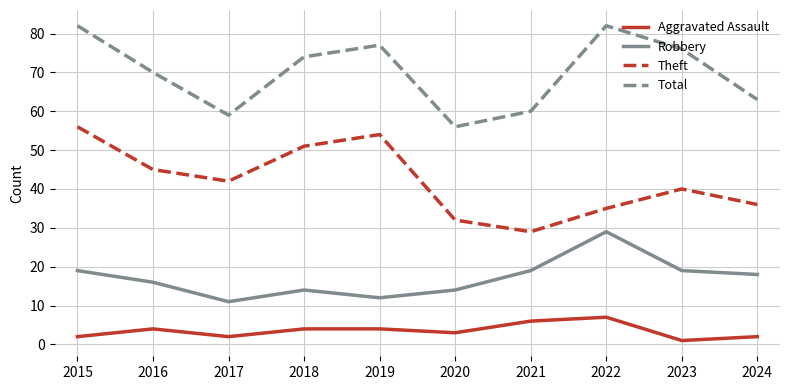

Reading left to right, transcribe all the data shown in this chart.

Aggravated Assault: 2	4	2	4	4	3	6	7	1	2
Robbery: 19	16	11	14	12	14	19	29	19	18
Theft: 56	45	42	51	54	32	29	35	40	36
Total: 82	70	59	74	77	56	60	82	76	63